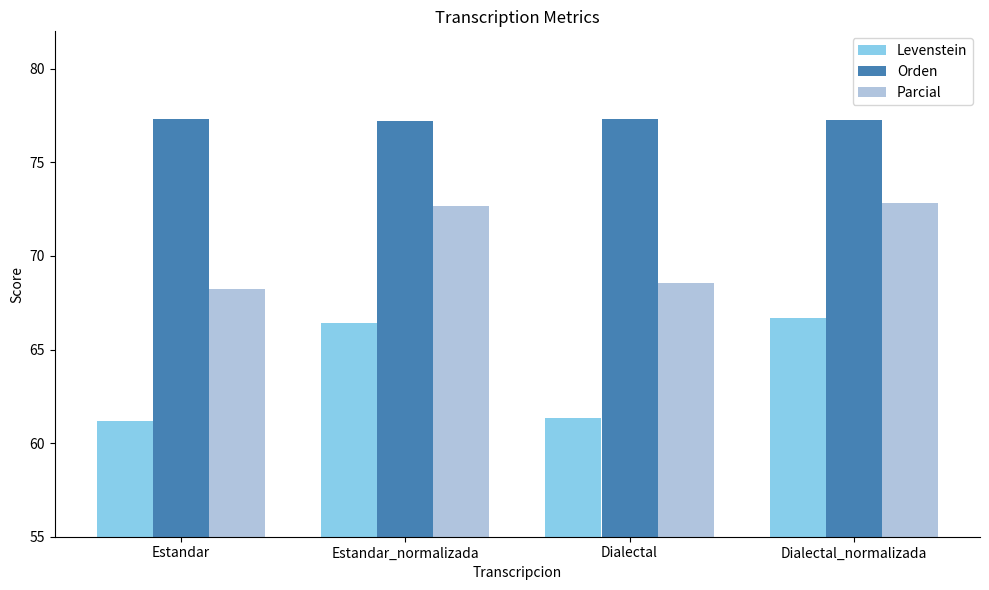

What is the minimum value shown in the chart?

61.2